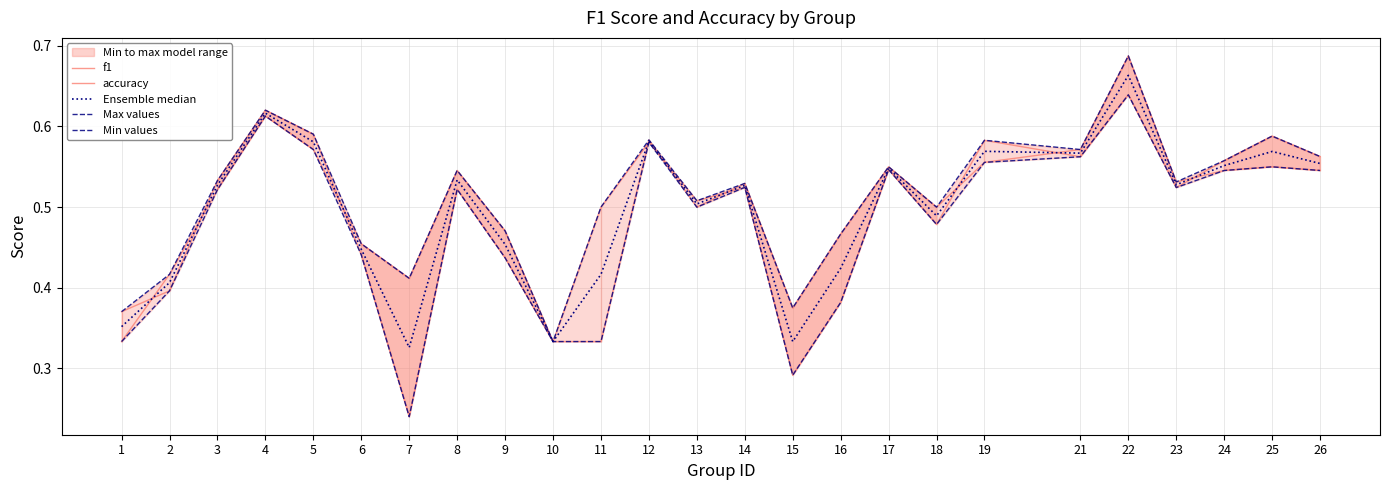

Reading left to right, extract all data points from this chart.

f1: 0.4	0.4	0.5	0.6	0.6	0.4	0.2	0.5	0.4	0.3	0.5	0.6	0.5	0.5	0.3	0.4	0.5	0.5	0.6	0.6	0.6	0.5	0.6	0.6	0.6
accuracy: 0.3	0.4	0.5	0.6	0.6	0.5	0.4	0.5	0.5	0.3	0.3	0.6	0.5	0.5	0.4	0.5	0.6	0.5	0.6	0.6	0.7	0.5	0.5	0.6	0.5
Ensemble median: 0.4	0.4	0.5	0.6	0.6	0.4	0.3	0.5	0.5	0.3	0.4	0.6	0.5	0.5	0.3	0.4	0.5	0.5	0.6	0.6	0.7	0.5	0.6	0.6	0.6
Max values: 0.4	0.4	0.5	0.6	0.6	0.5	0.4	0.5	0.5	0.3	0.5	0.6	0.5	0.5	0.4	0.5	0.6	0.5	0.6	0.6	0.7	0.5	0.6	0.6	0.6
Min values: 0.3	0.4	0.5	0.6	0.6	0.4	0.2	0.5	0.4	0.3	0.3	0.6	0.5	0.5	0.3	0.4	0.5	0.5	0.6	0.6	0.6	0.5	0.5	0.6	0.5